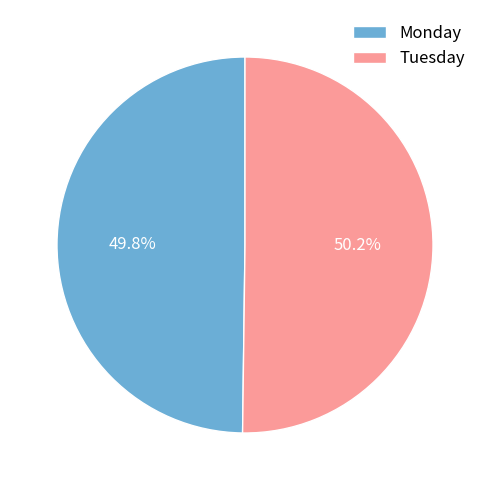

Approximately how many times larger is the value at Tuesday compared to Monday?

1.0